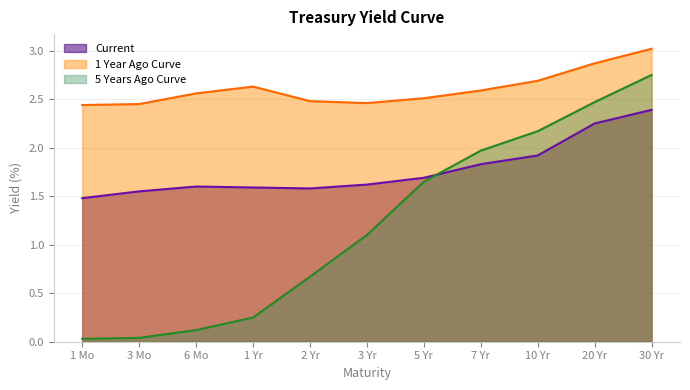

At which category is the sum across all series the highest?

30 Yr